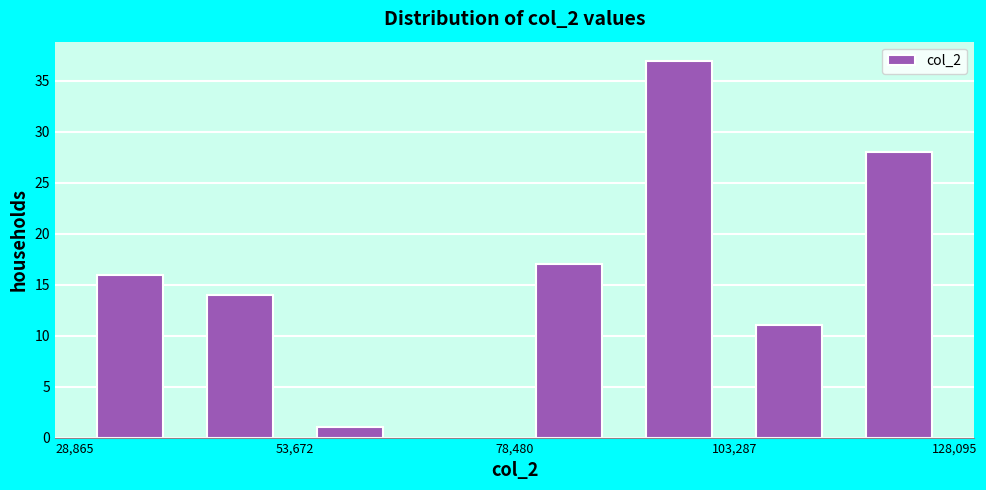

Read against the x-axis, roughly where is the centre of the tallest bar?

95000